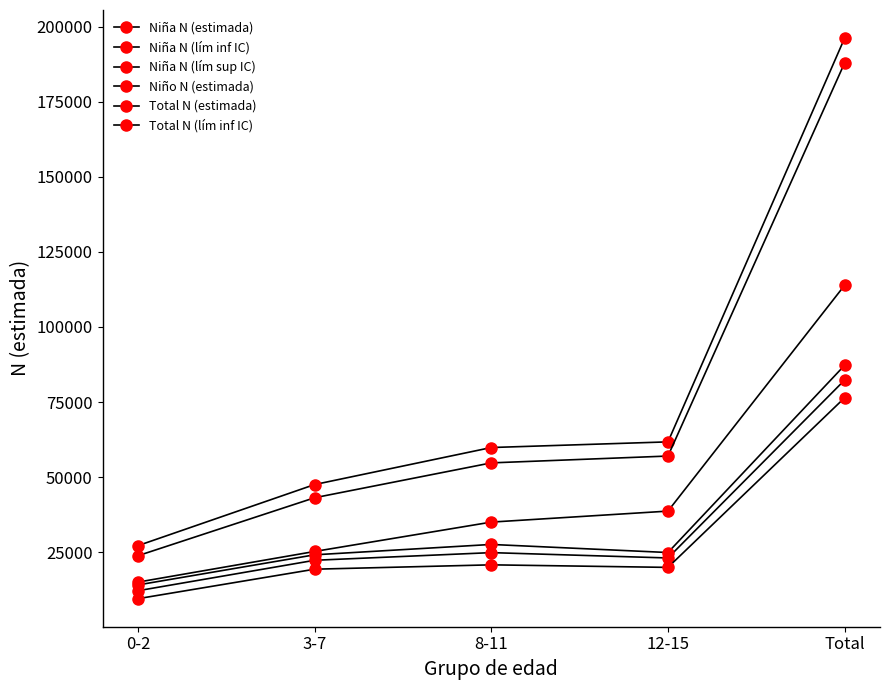

How many series are shown in this chart?

6